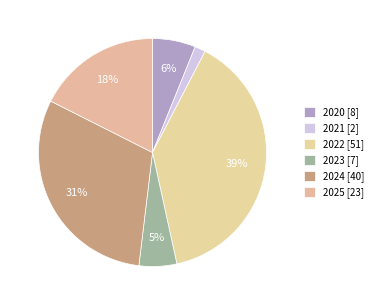

Rank the categories by value from lowest to highest.

2021, 2023, 2020, 2025, 2024, 2022